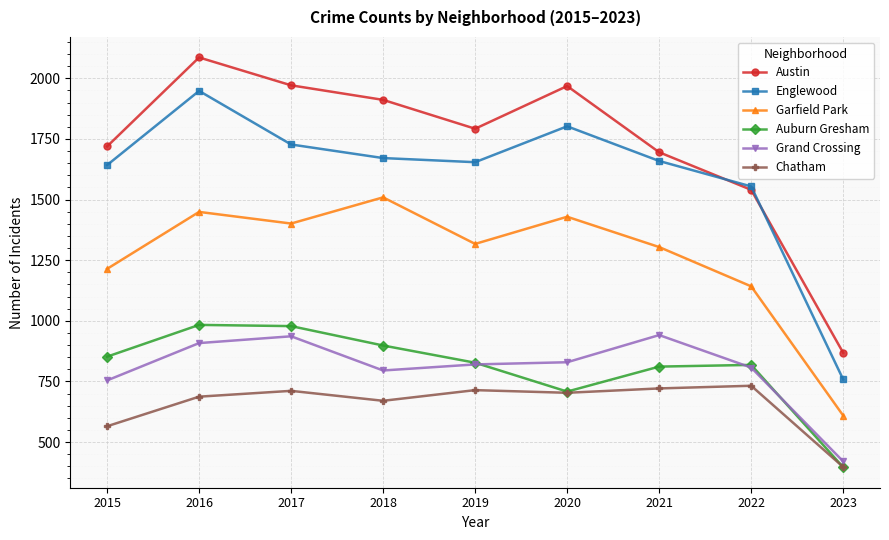

What is the sum of all Chatham values?

5900